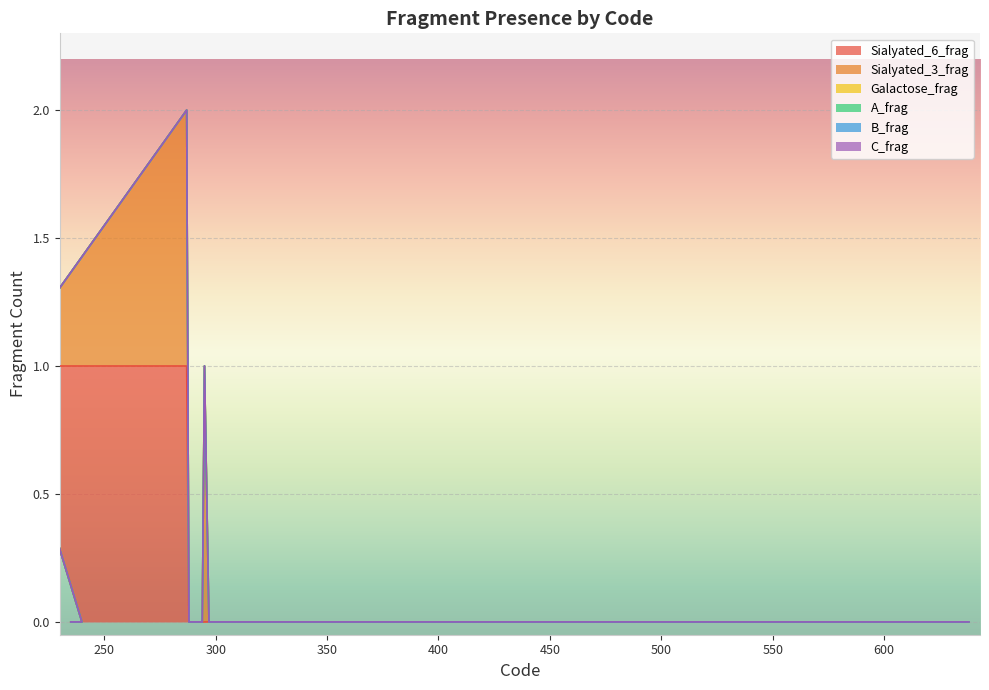

What are all the series names shown in the legend?

Sialyated_6_frag, Sialyated_3_frag, Galactose_frag, A_frag, B_frag, C_frag